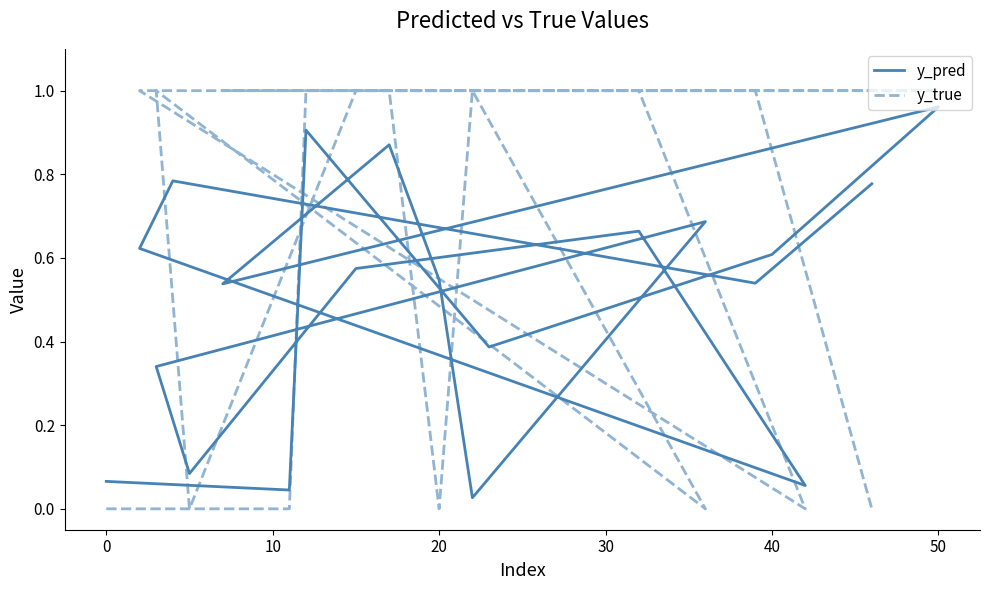

True or false: y_pred has more than 0 points higher than both neighbors.

True